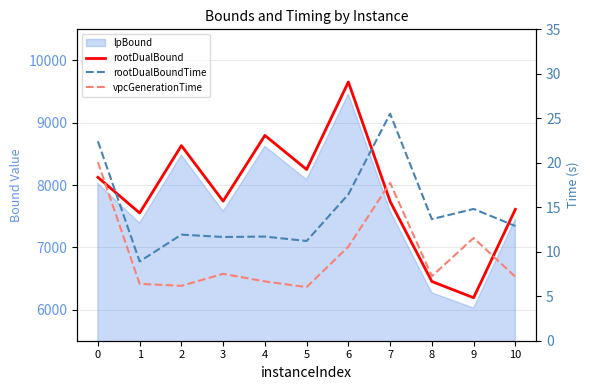

Where is the first local maximum for vpcGenerationTime?

3